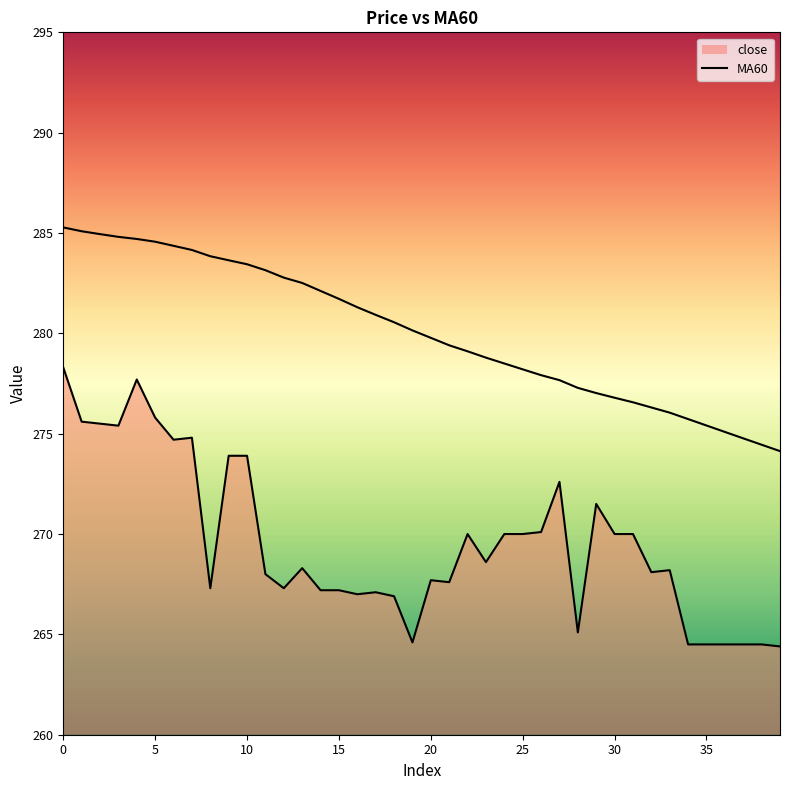

What are all the series names shown in the legend?

close, MA60